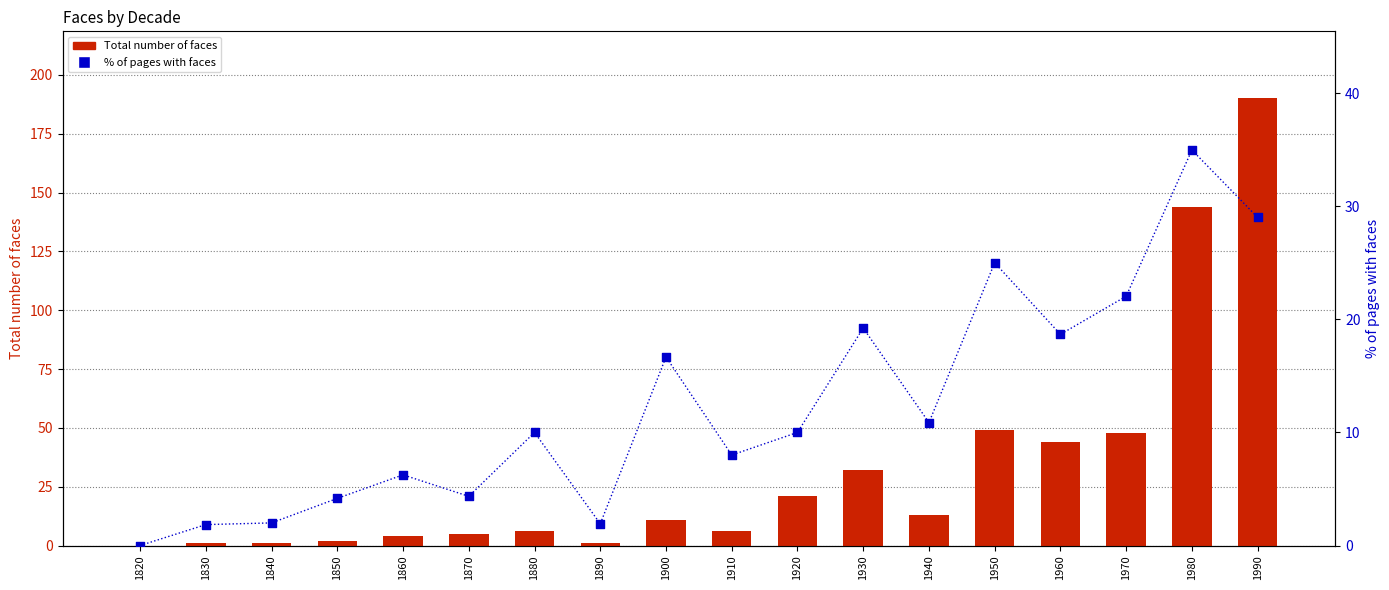

What is the total value across all series at 1860?

10.2